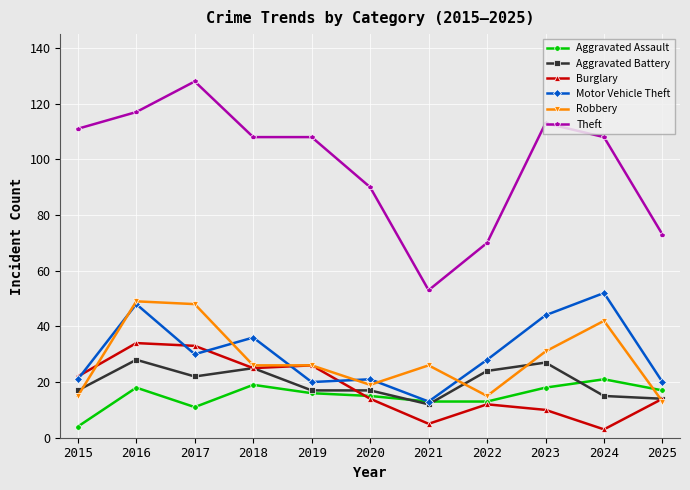

How many times do Aggravated Assault and Robbery cross each other?

1